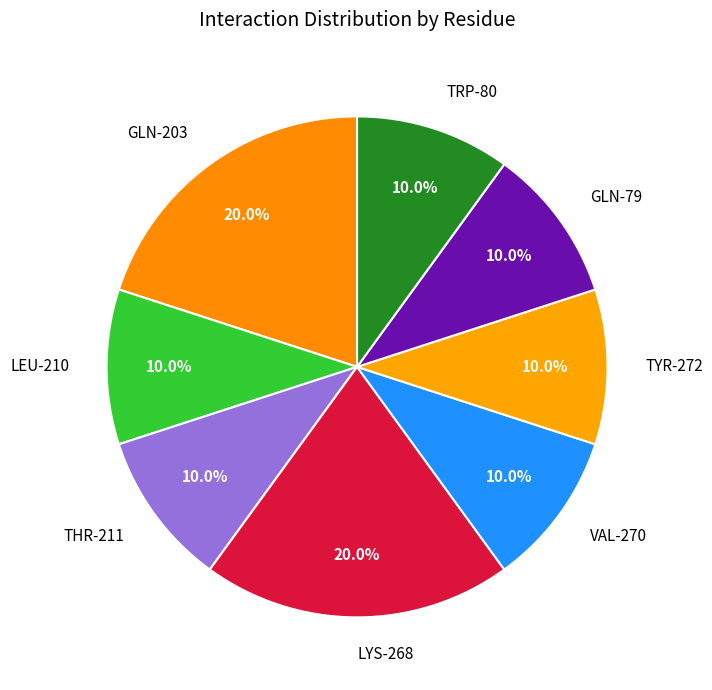

How much of the chart is everything except VAL-270?

90.0%